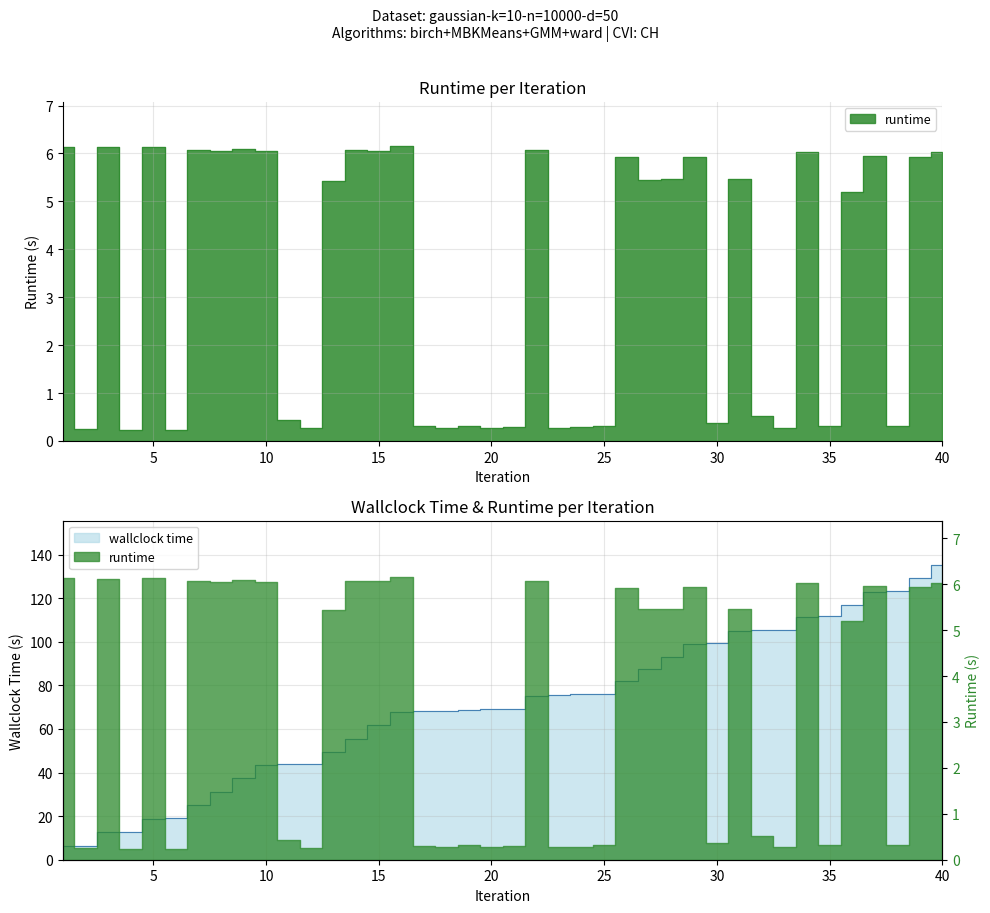

Where is the first local maximum for runtime?

3